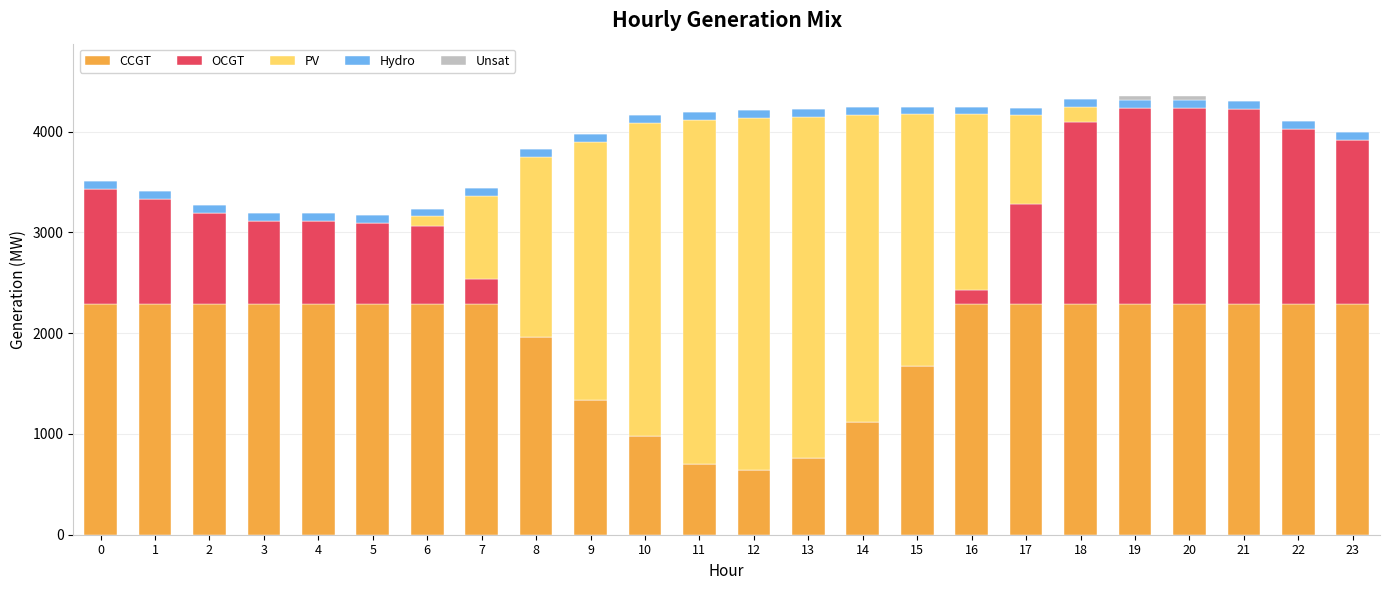

The value of CCGT at 7 is 2288. True or false?

True